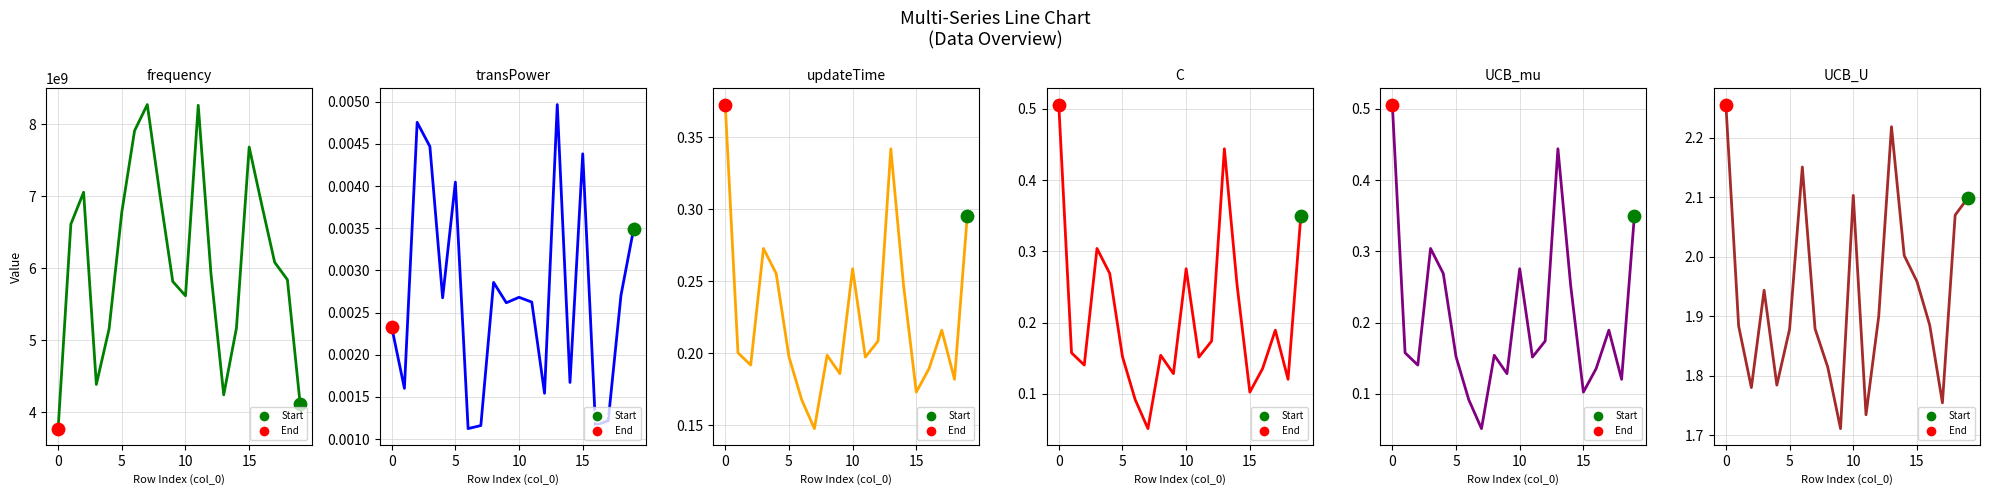

What is the total value across all series at 11?

8265963769.6